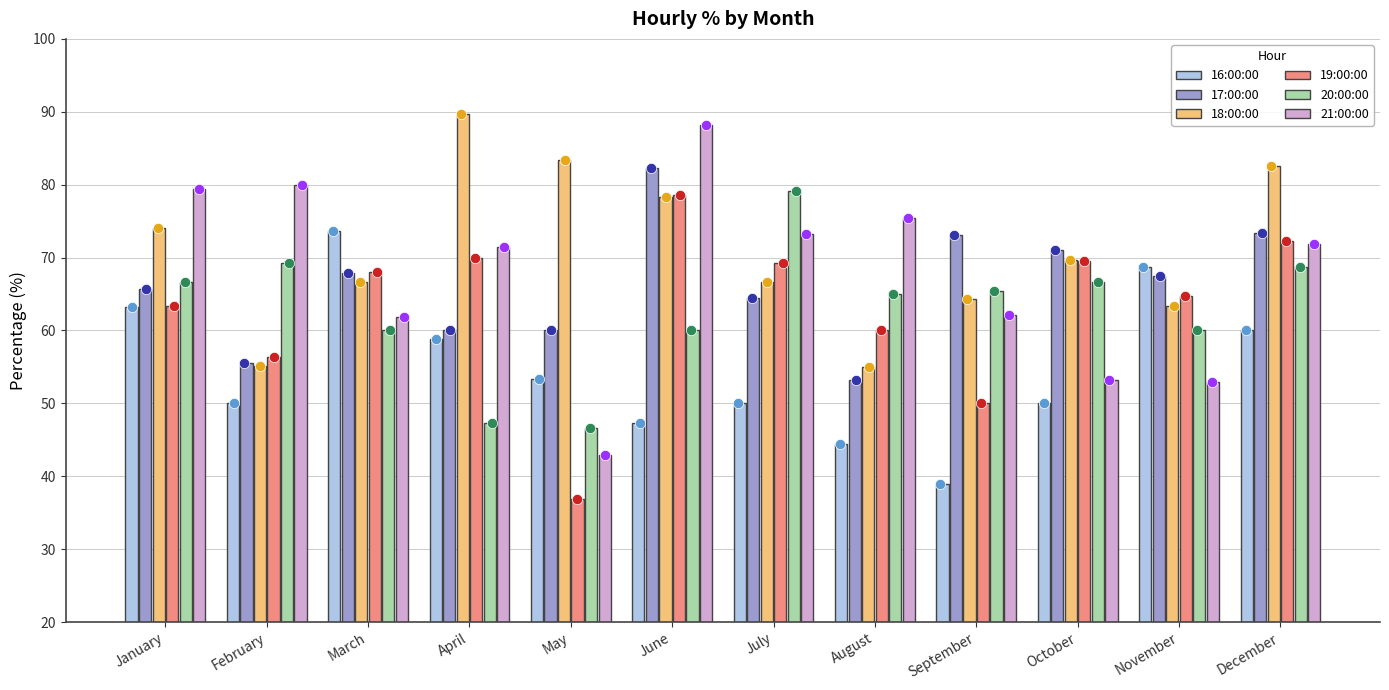

Which series reaches the maximum Y coordinate?

18:00:00